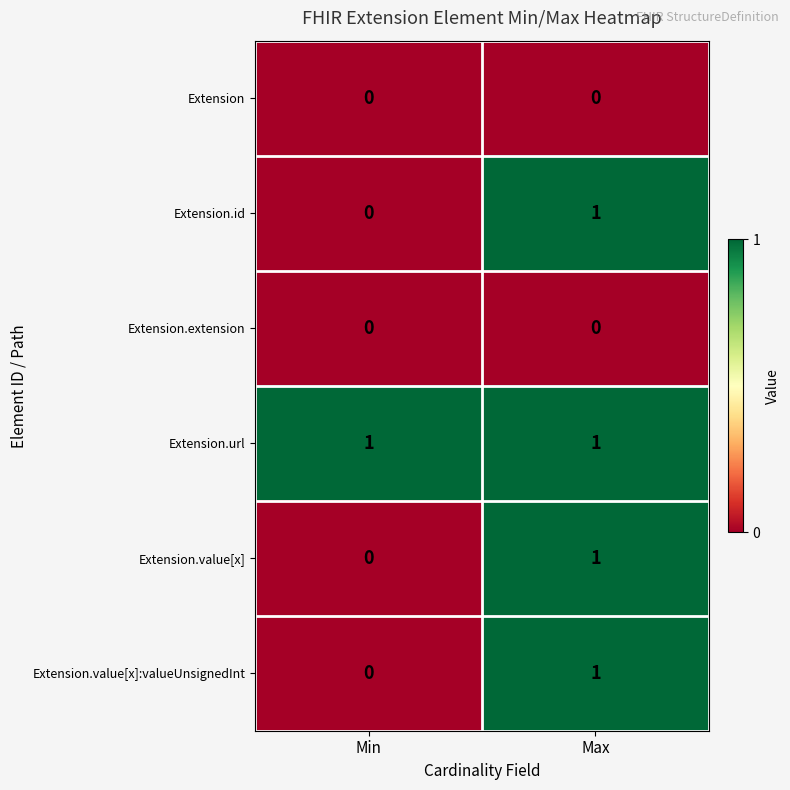

Which category has the lowest value in the Extension.value[x]:valueUnsignedInt series?

Min